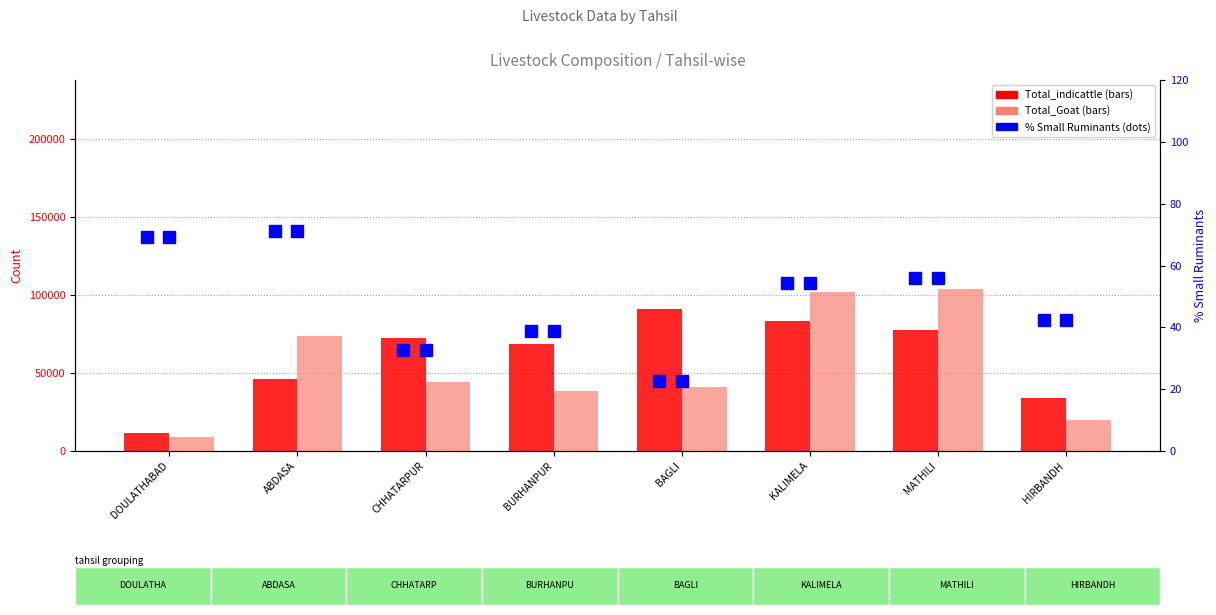

Which has a higher value, BAGLI or ABDASA?

BAGLI